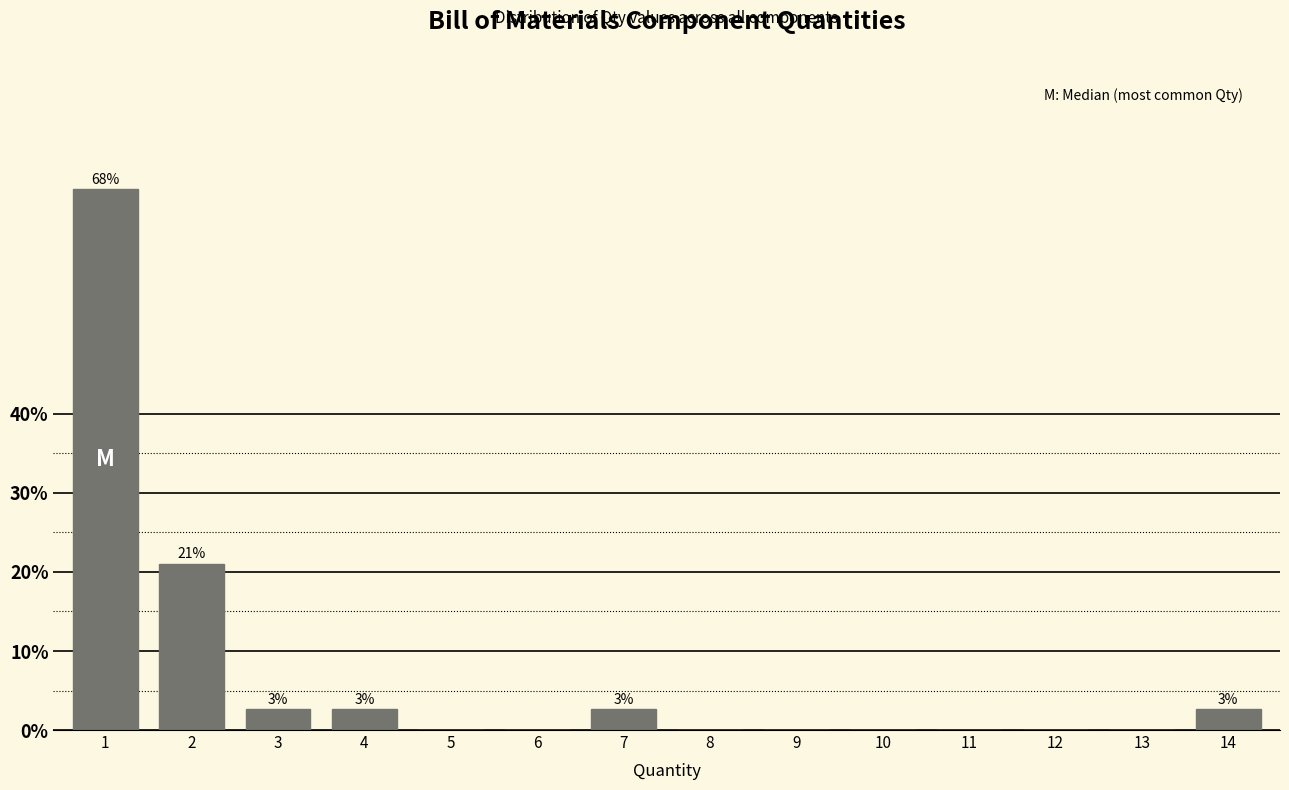

Reading right to left, list all the values displayed in this chart.

14=2.6	13=0.0	12=0.0	11=0.0	10=0.0	9=0.0	8=0.0	7=2.6	6=0.0	5=0.0	4=2.6	3=2.6	2=21.1	1=68.4